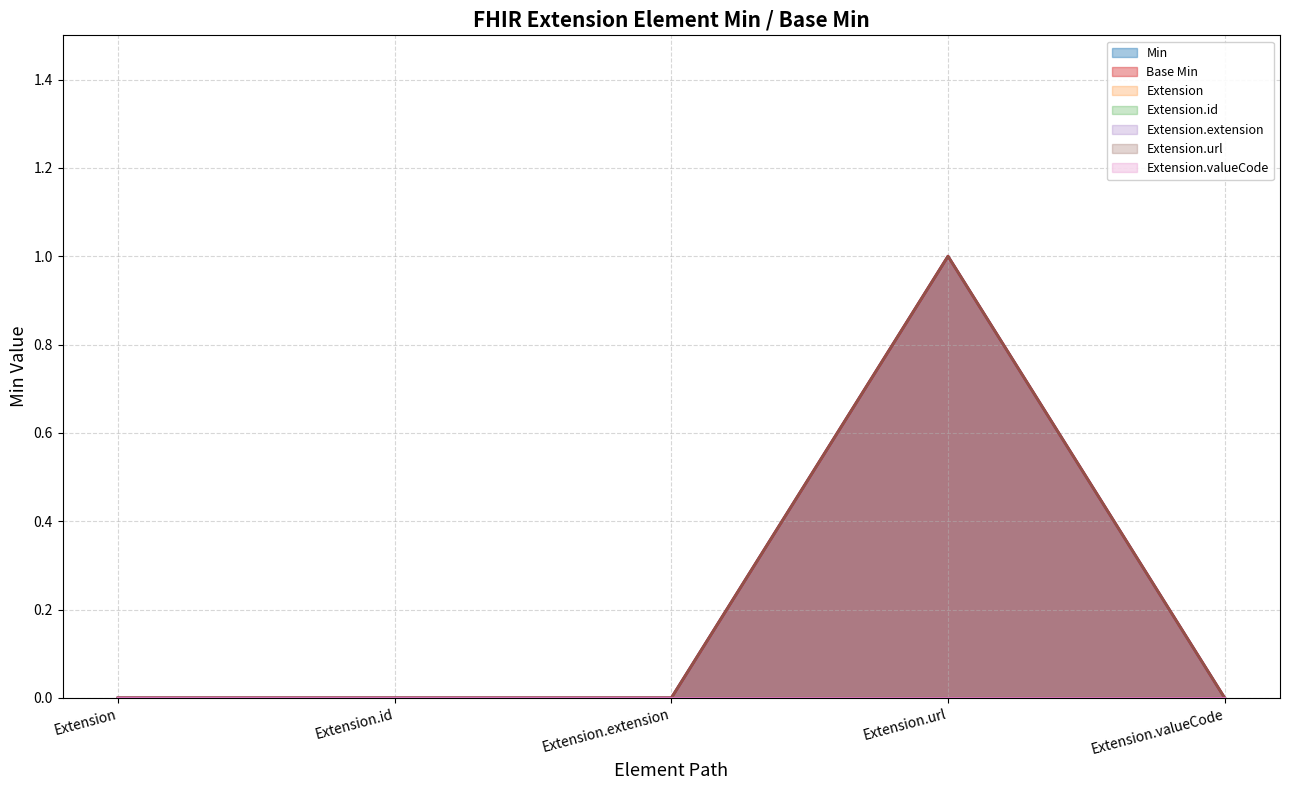

What is the total value across all series at Extension.url?

1